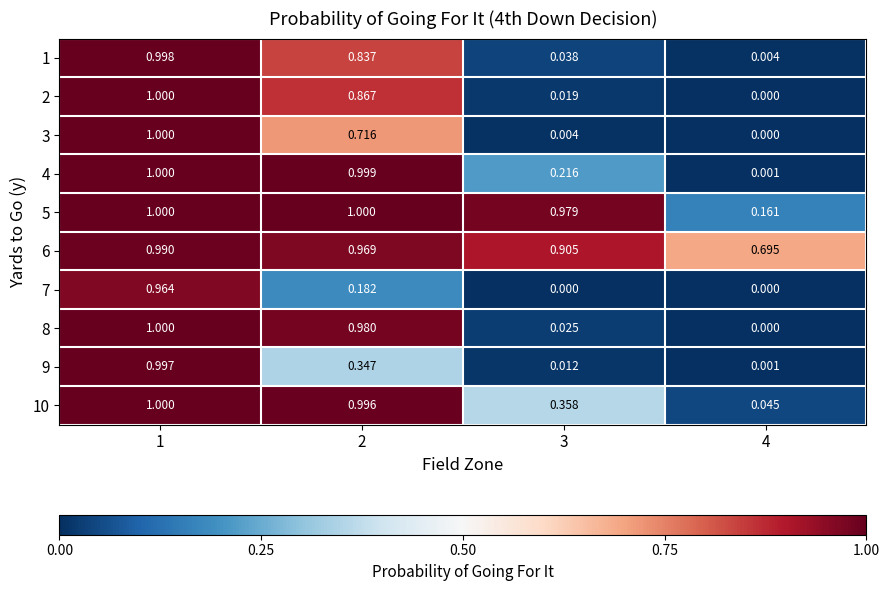

Is the value of 2 at 3 greater than the value of 1 at 1?

No